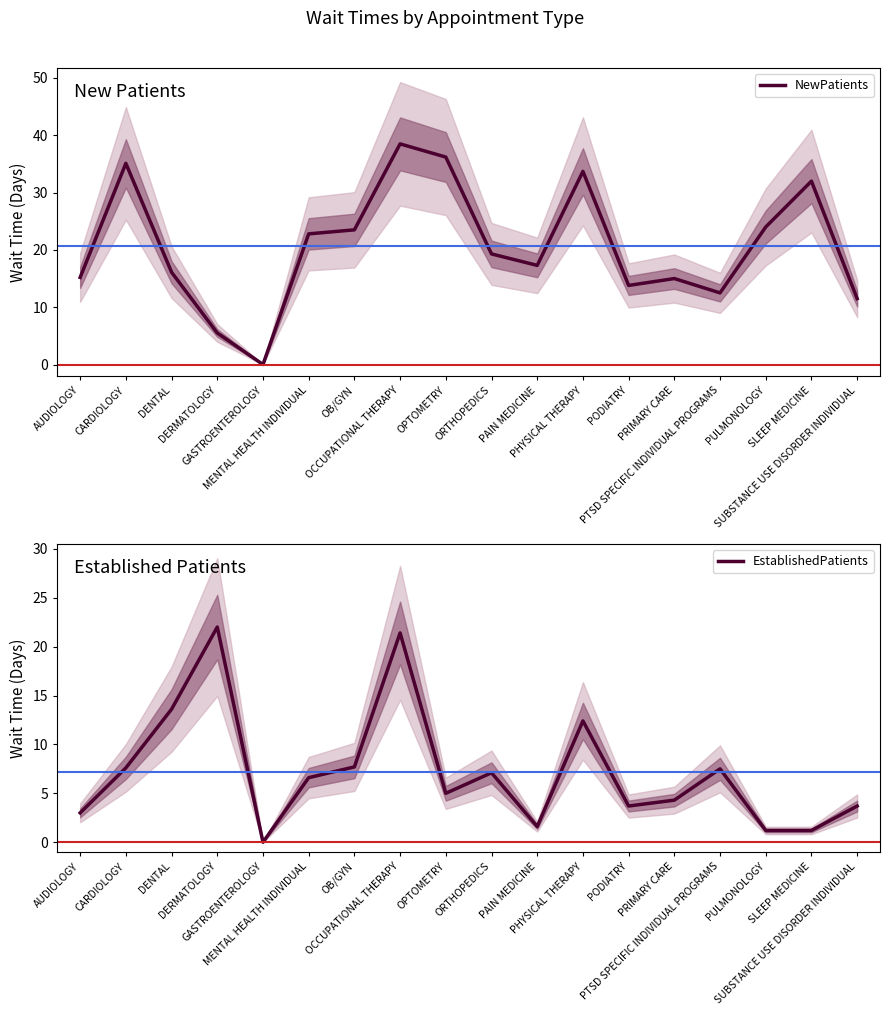

What is the label of the 9th point from the left?

OPTOMETRY